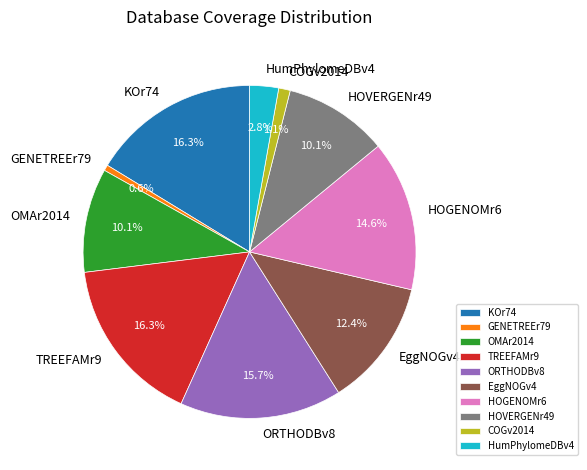

What is the total percentage of HumPhylomeDBv4 and ORTHODBv8?

18.5%